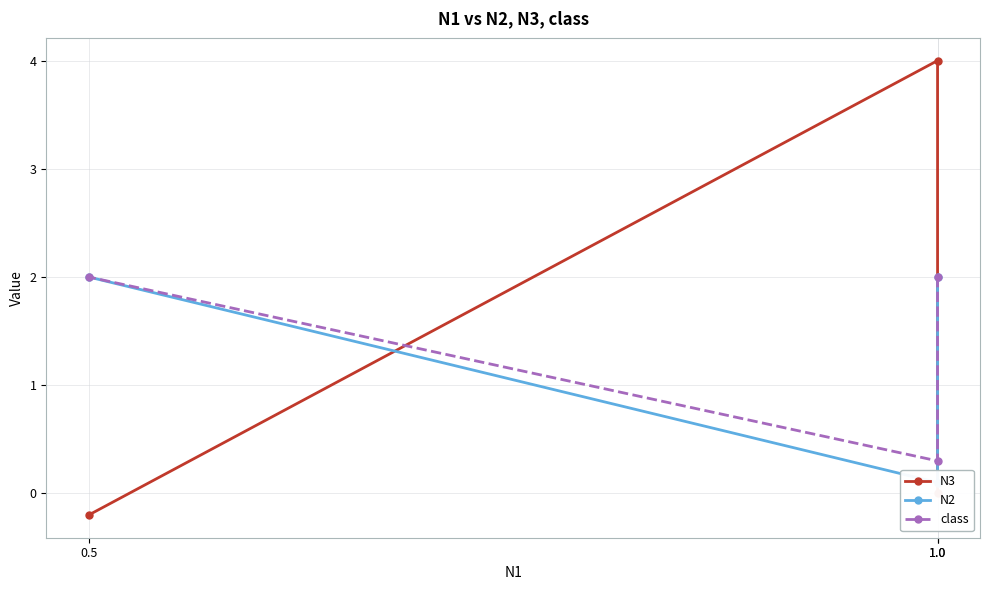

Reading left to right, what are all the values shown in this chart?

N3: 0.0	4.0	-0.2
N2: 2.0	0.1	2.0
class: 2.0	0.3	2.0